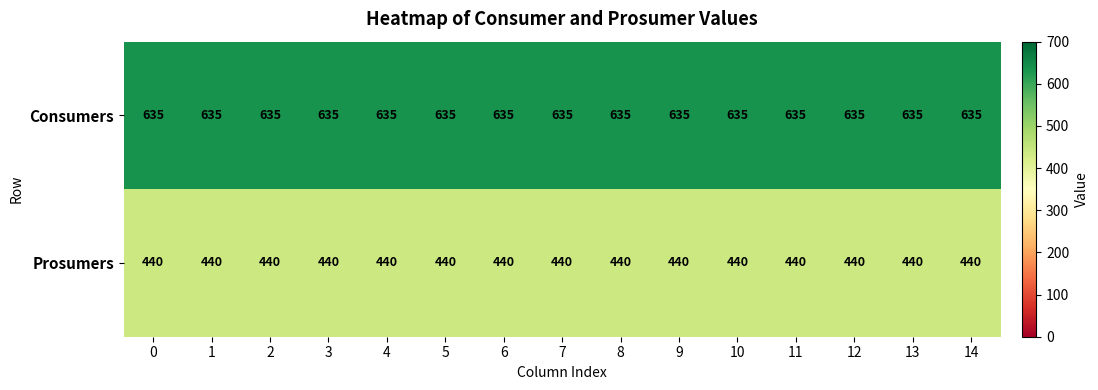

Read the Prosumers value at 5.

440